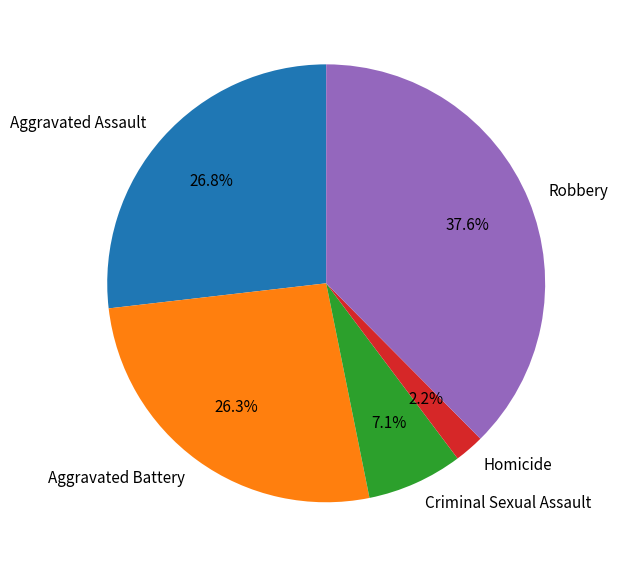

How much of the chart is everything except Robbery?

62.4%